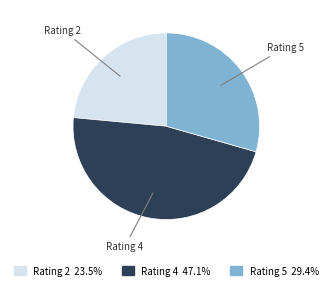

Is there a majority slice in this chart?

No